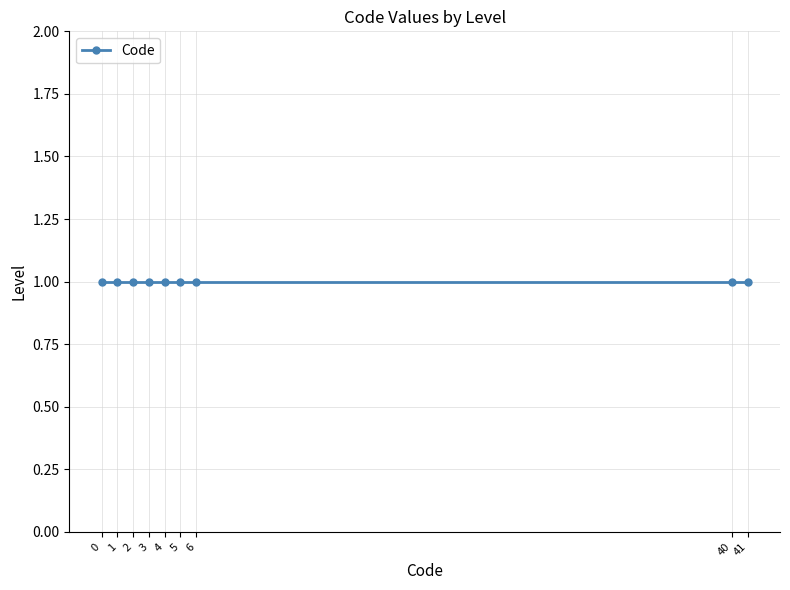

What is the average value?

11